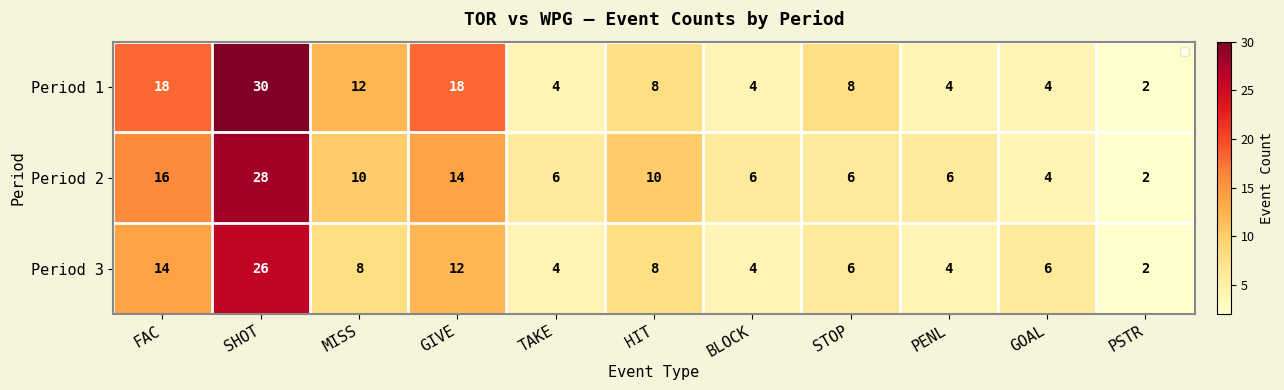

What is the spread (max minus min) of values at STOP?

2